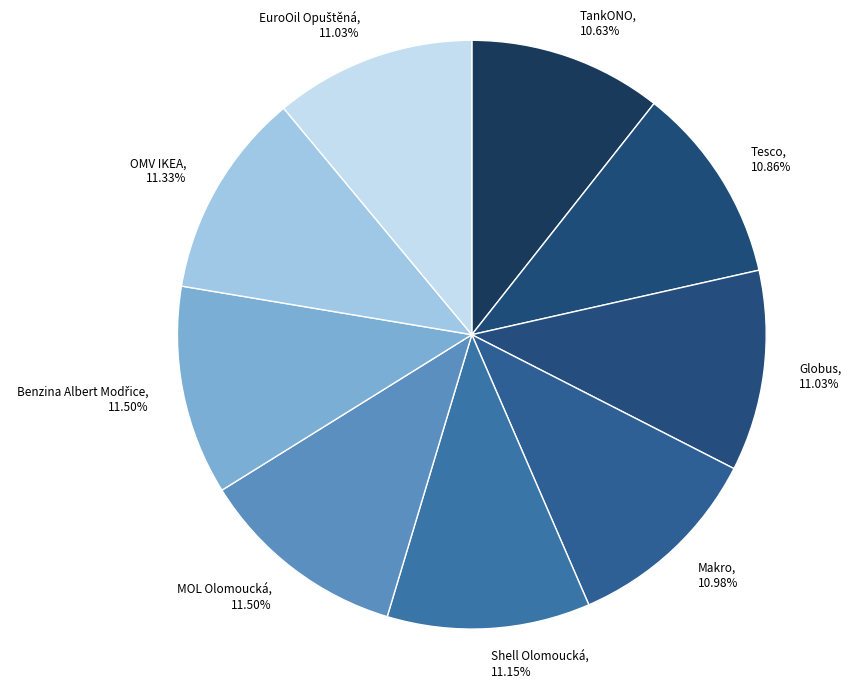

Do OMV IKEA and TankONO together represent more than half of the pie?

No